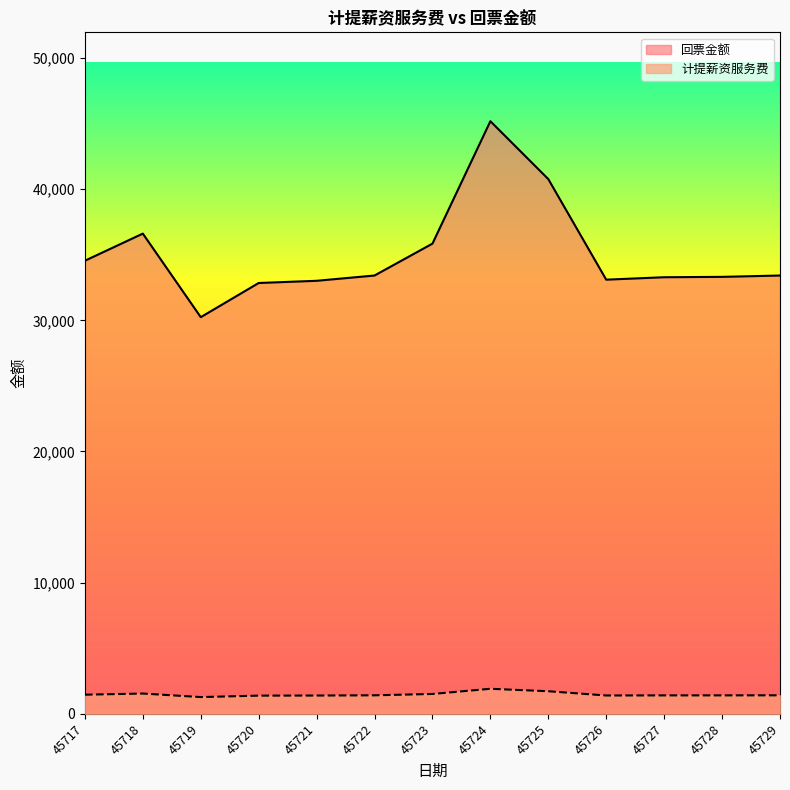

Rank the series by their average value, from lowest to highest.

计提薪资服务费, 回票金额